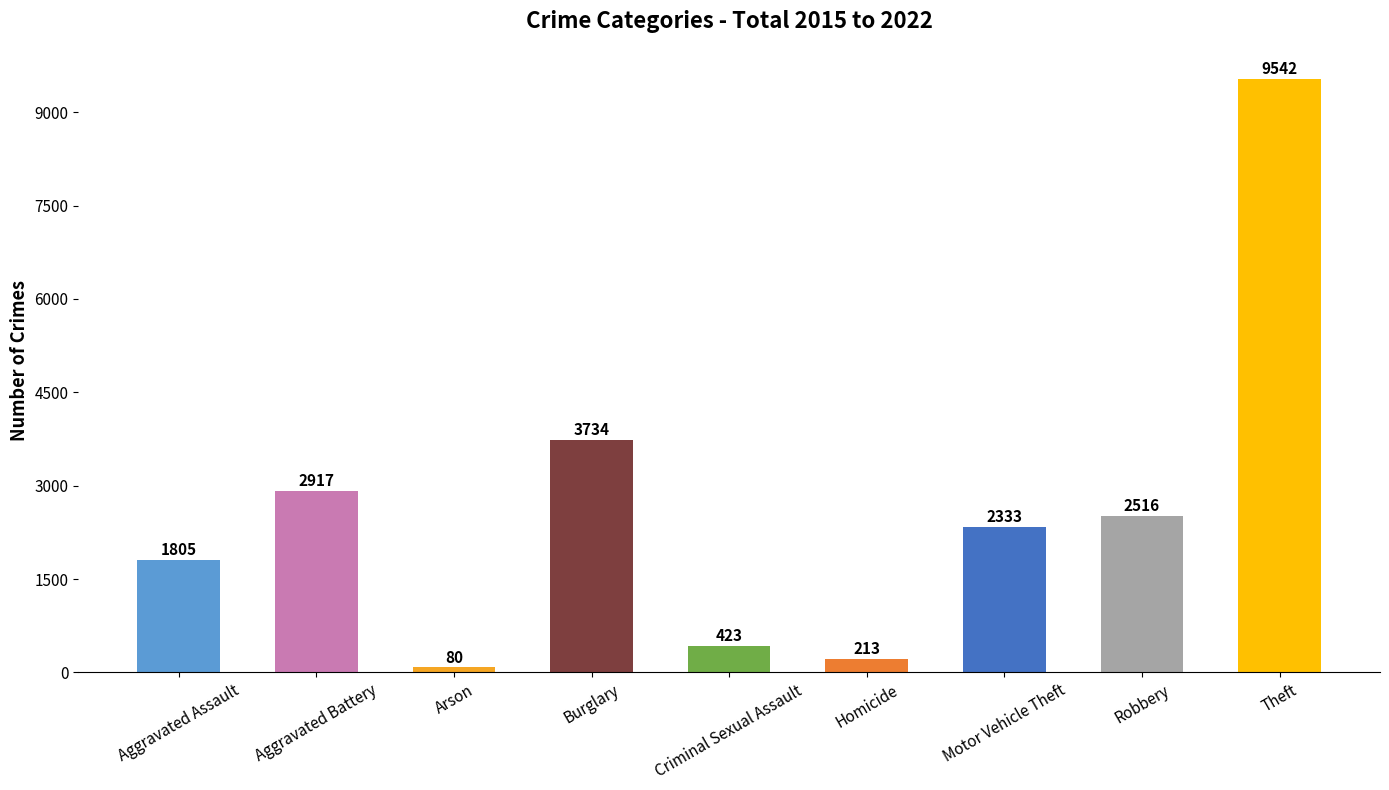

Rank the categories by value from highest to lowest.

Theft, Burglary, Aggravated Battery, Robbery, Motor Vehicle Theft, Aggravated Assault, Criminal Sexual Assault, Homicide, Arson